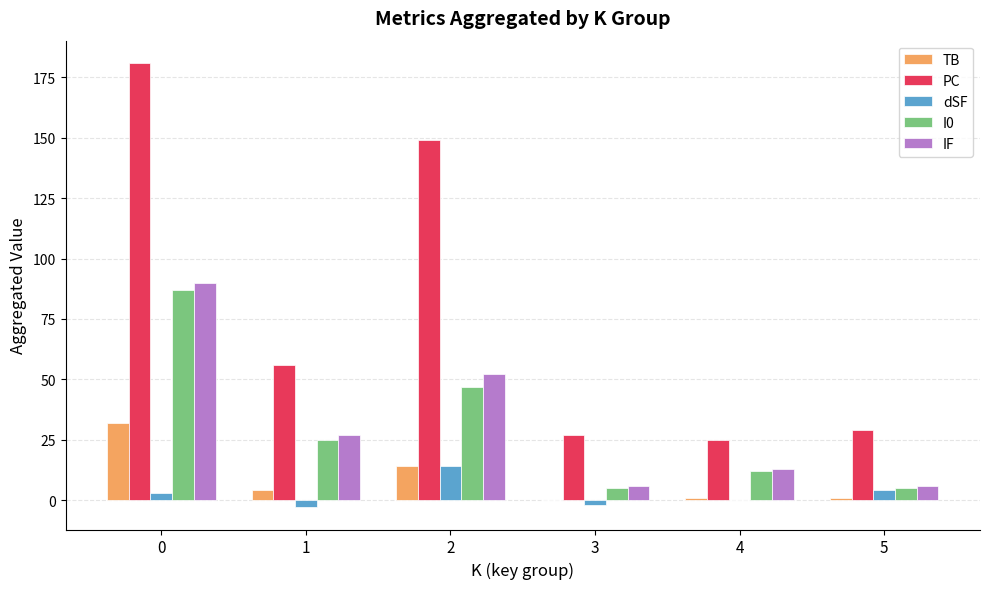

Which series changed the most between 0 and 5?

PC